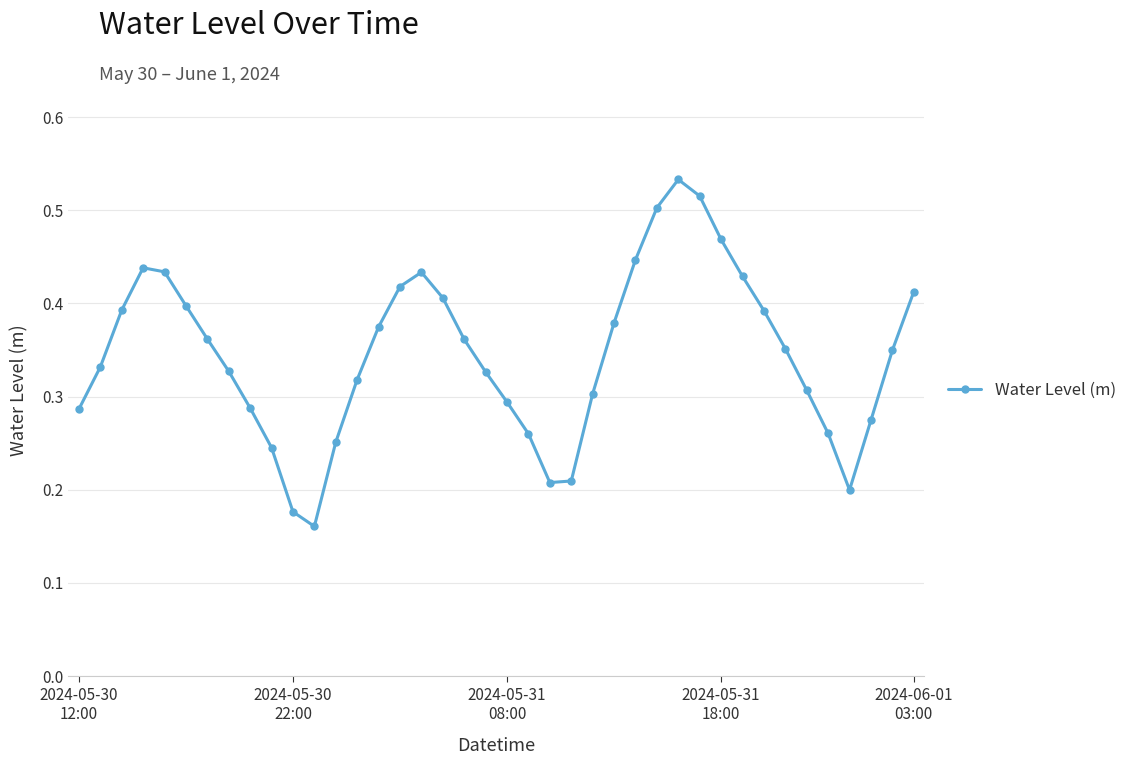

What is the sum of all values?

13.8